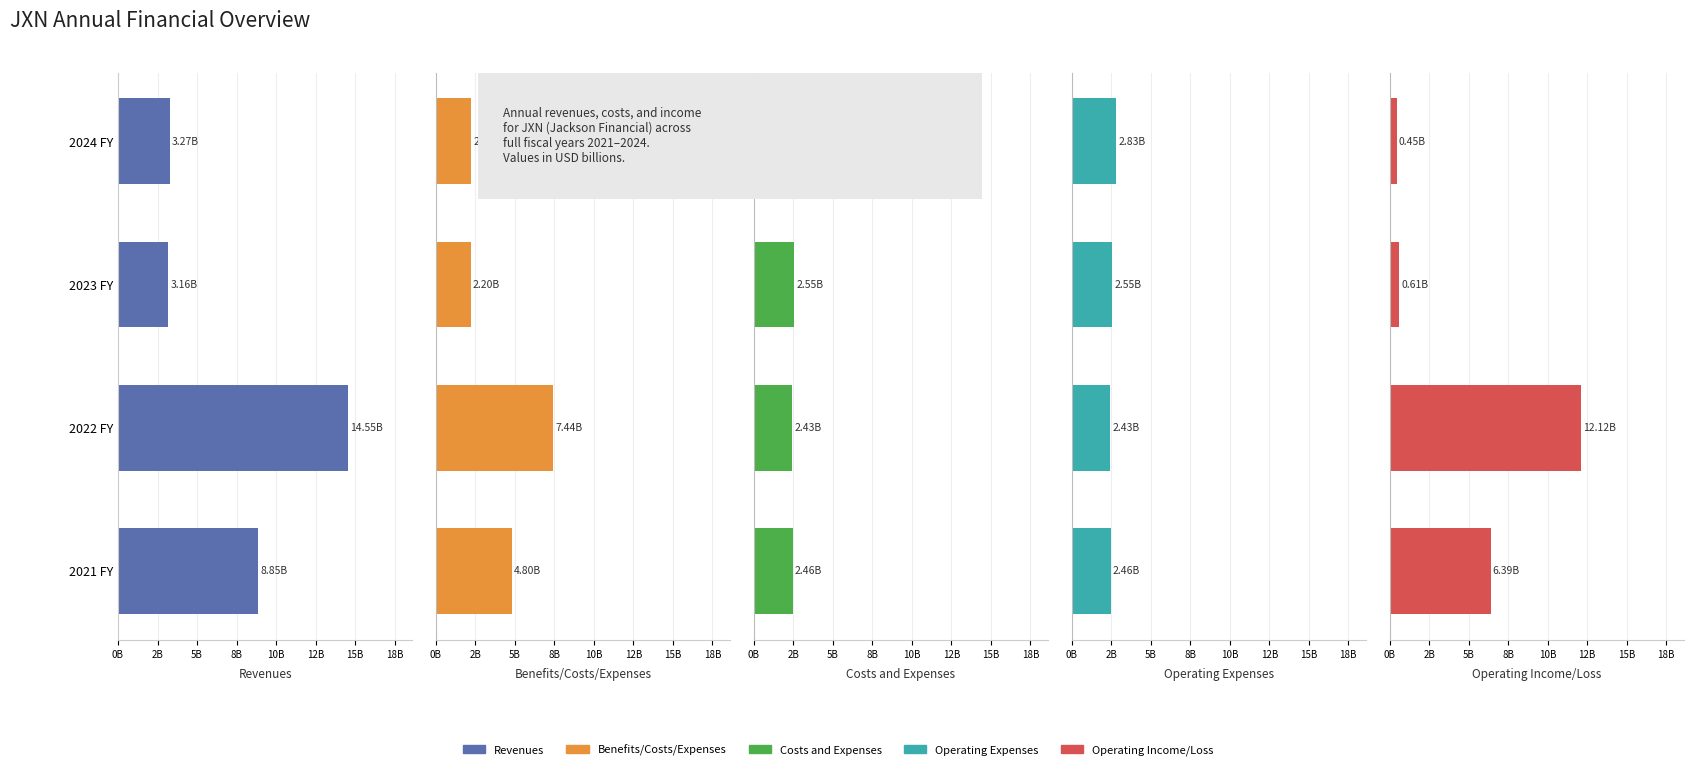

What is the total value across all series at 2022 FY?

38974000000